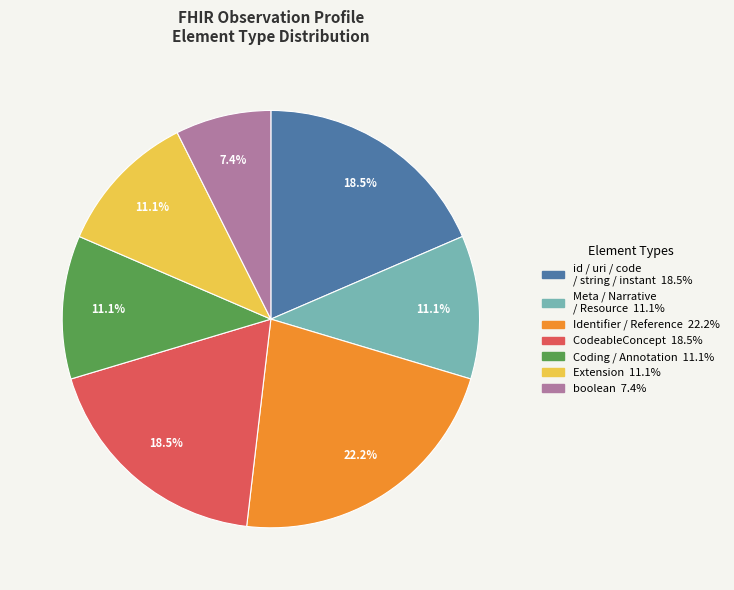

Is there a majority slice in this chart?

No